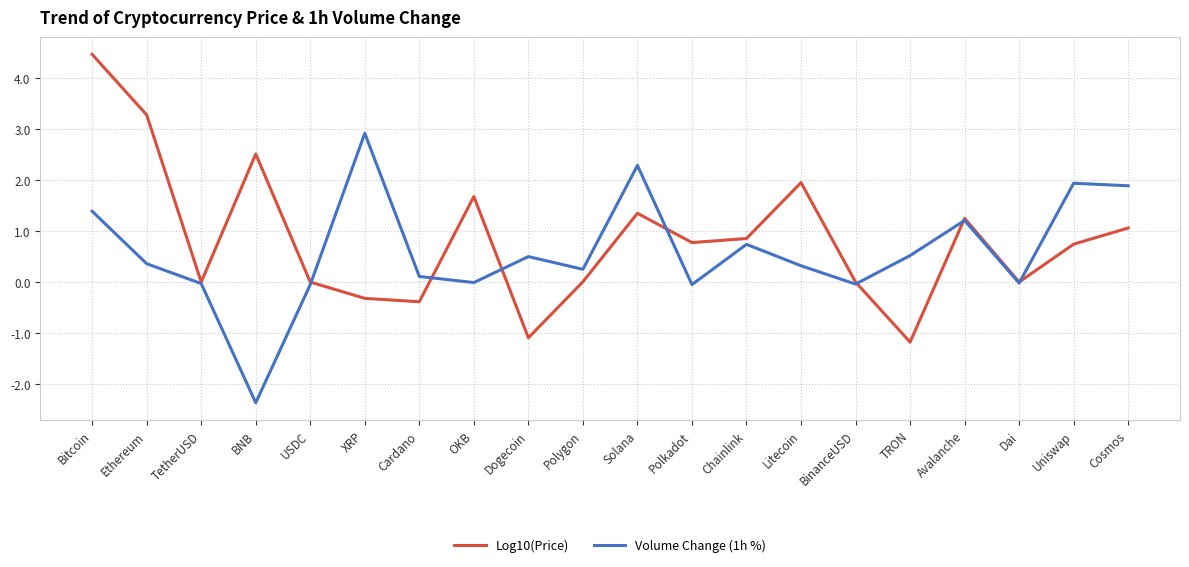

What are all the series names shown in the legend?

Log10(Price), Volume Change (1h %)